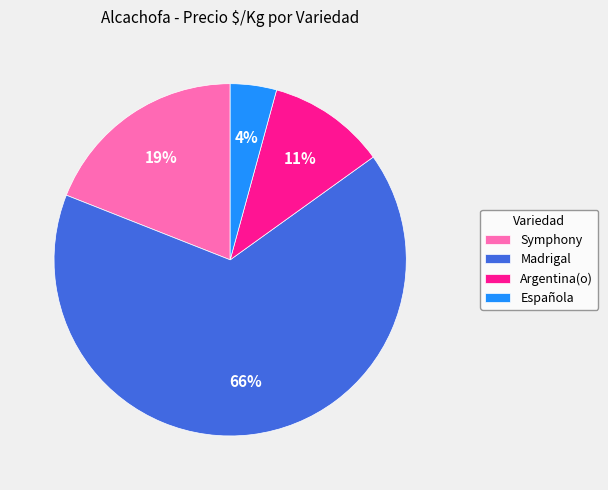

Is it true that Madrigal is 72% of the pie?

False